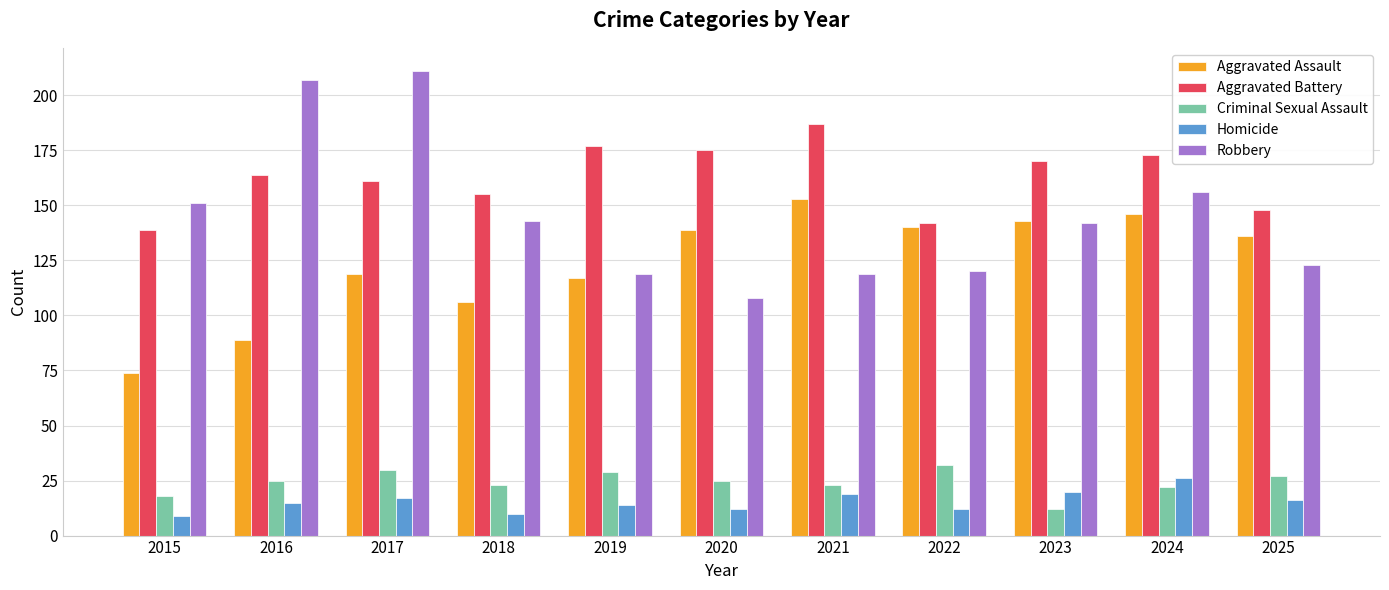

What is the total value across all series at 2015?

391